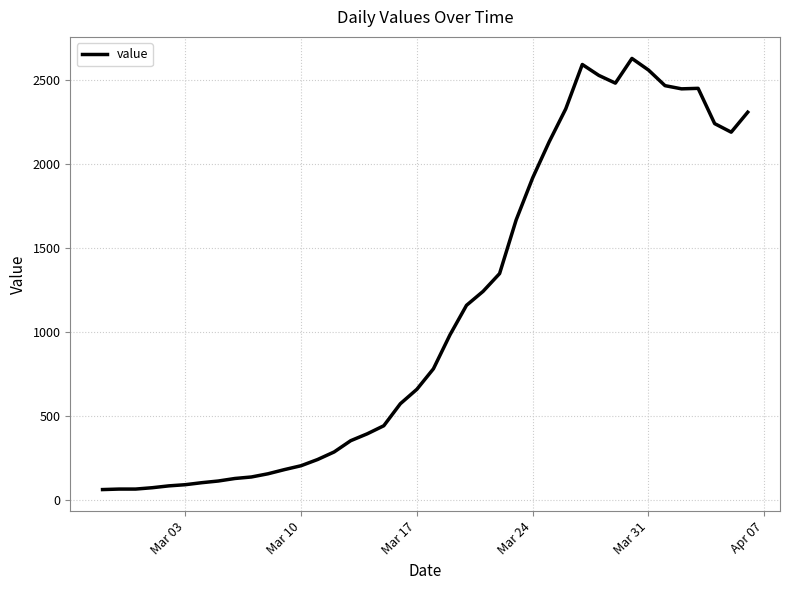

True or false: there are more than 0 points higher than both neighbors.

True